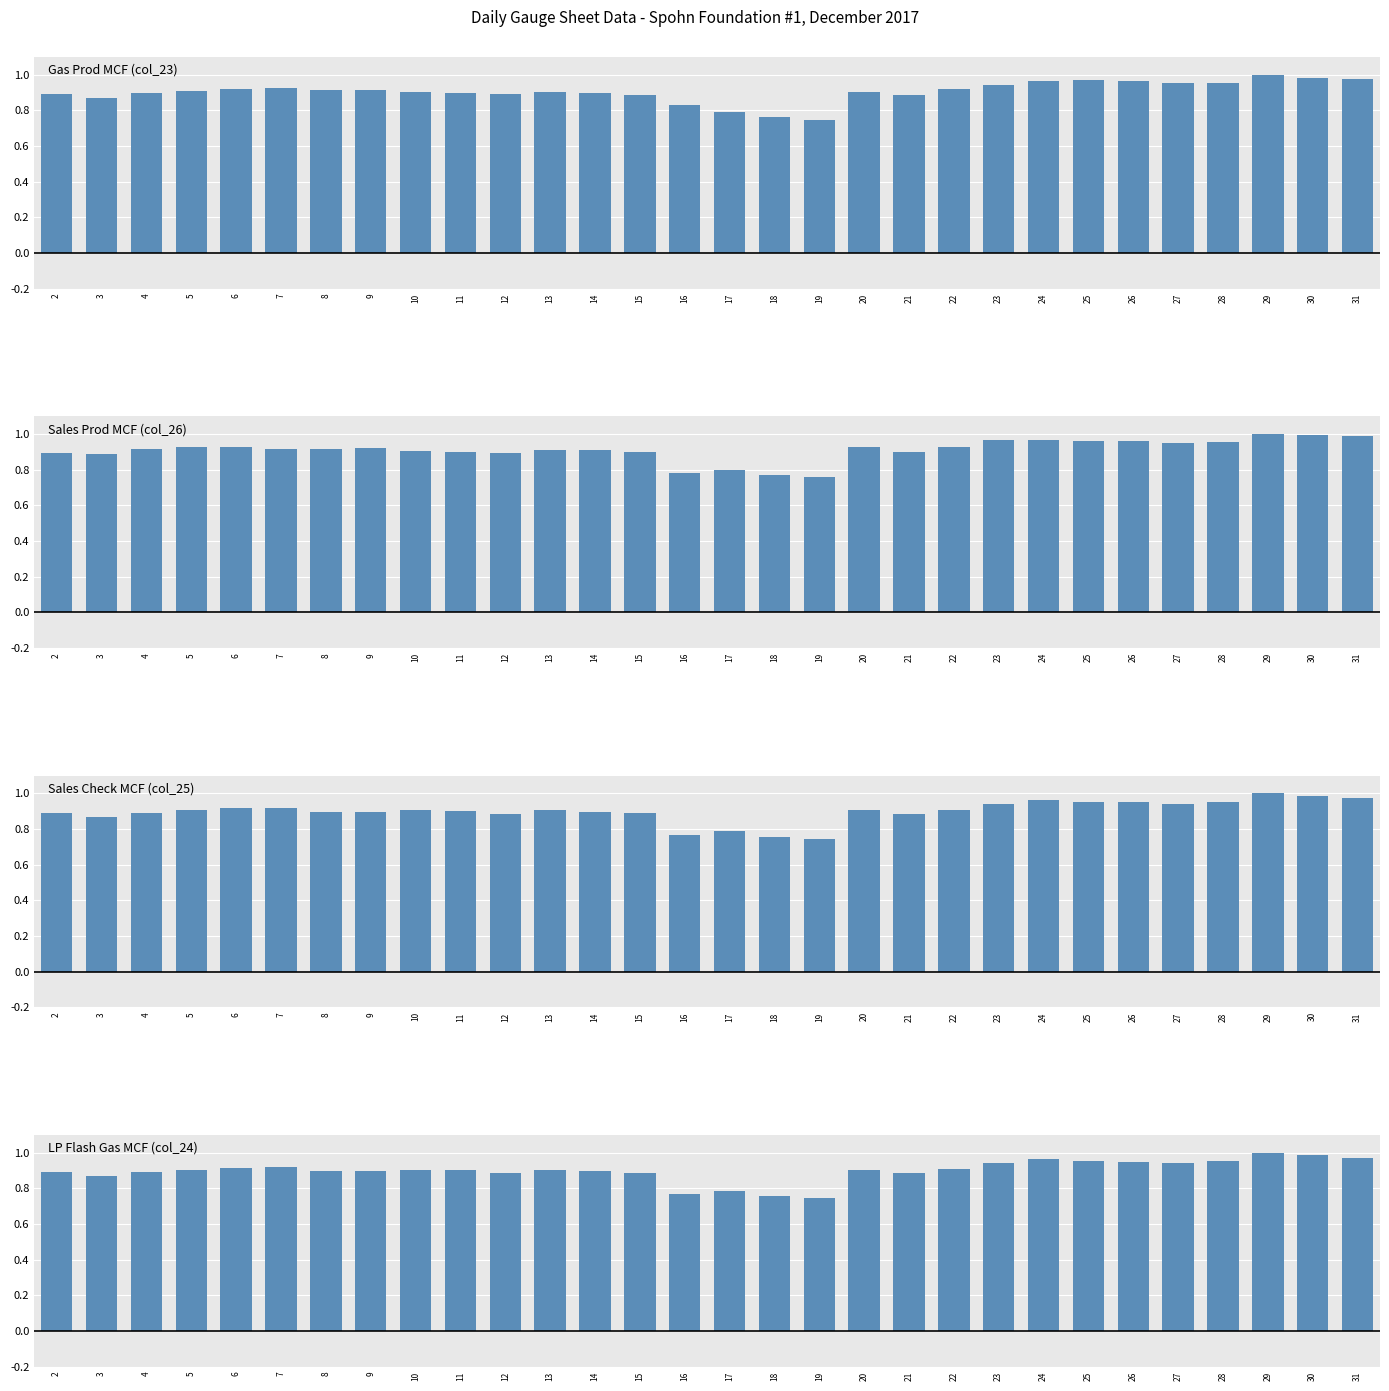

Which series has the largest total across all categories?

Sales Prod MCF (col_26)